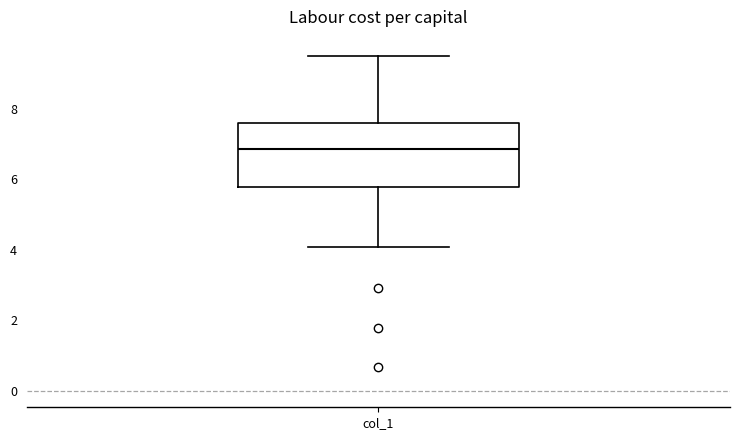

Transcribe this box plot: give where the median line is, the range the box spans, and where the two whiskers end, as read against the y-axis. The values are not printed on the chart, so give them approximately, as read against the axis.

median 6.8, box 5.8 to 7.6, whiskers 4.0 to 9.4